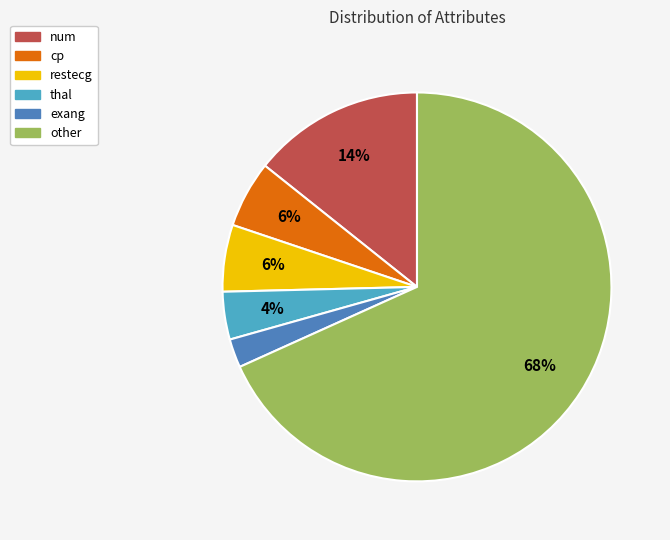

Which slice is the smallest?

exang